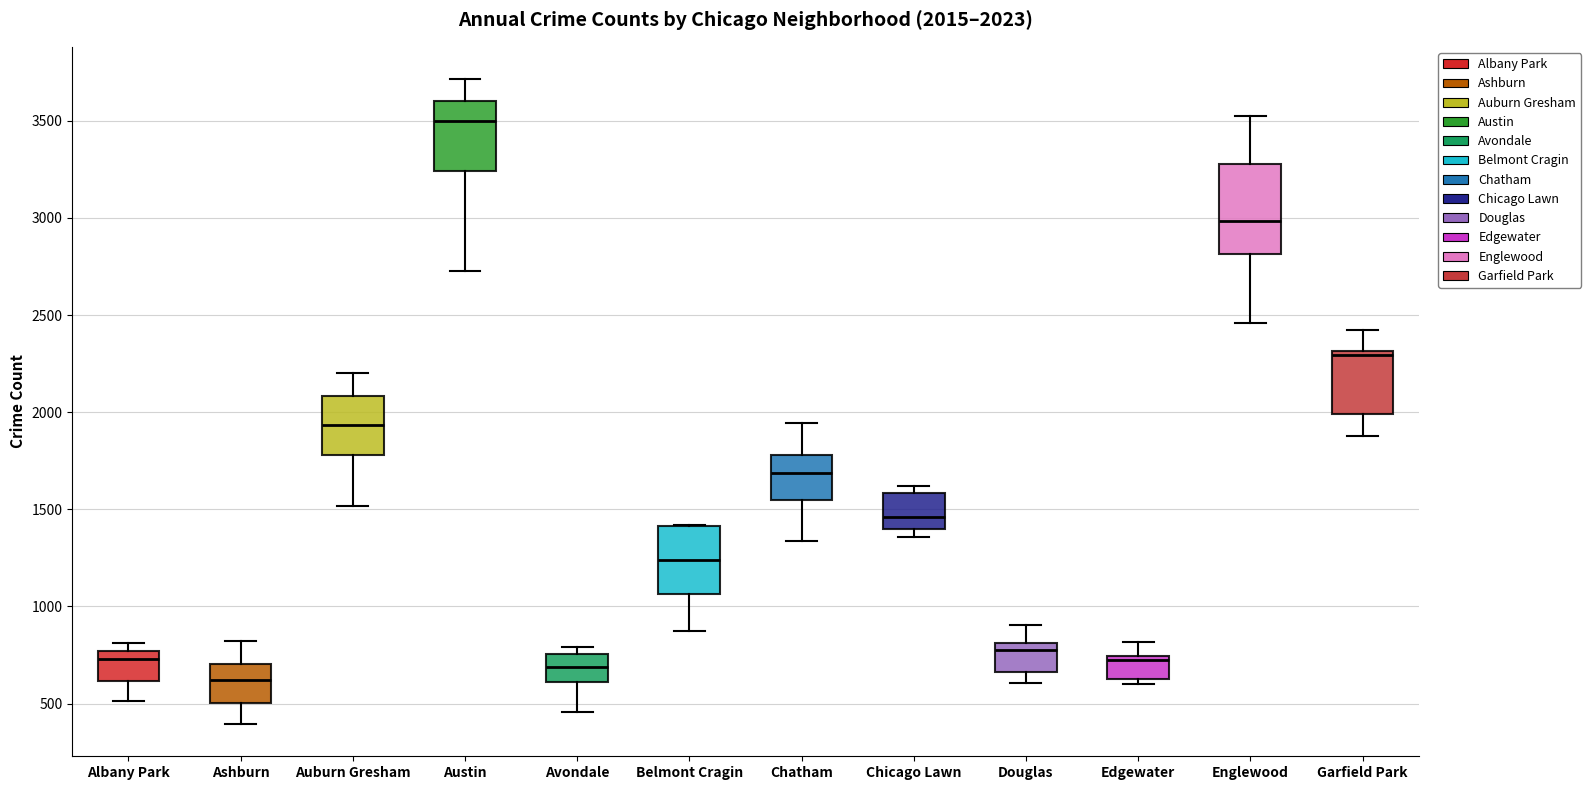

Comparing the boxes themselves (not the whiskers), which one is the tallest?

Englewood